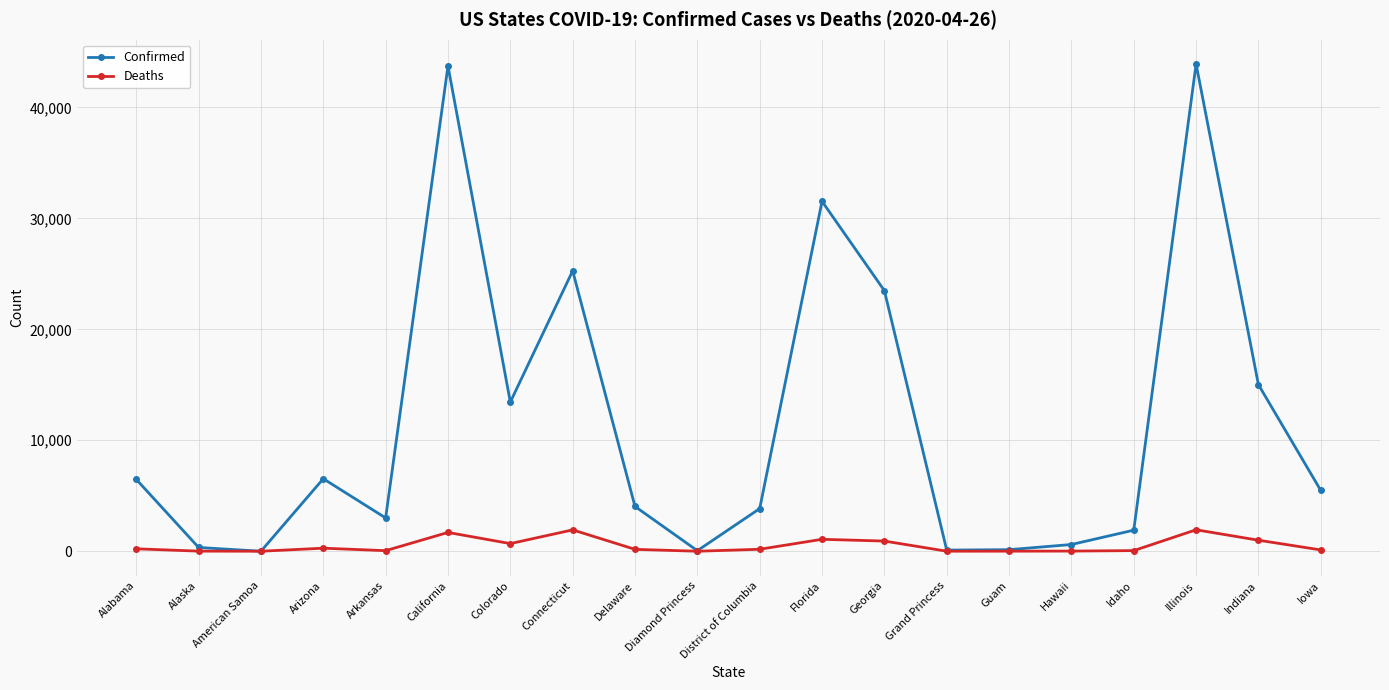

What is the total value across all series at Alaska?

349